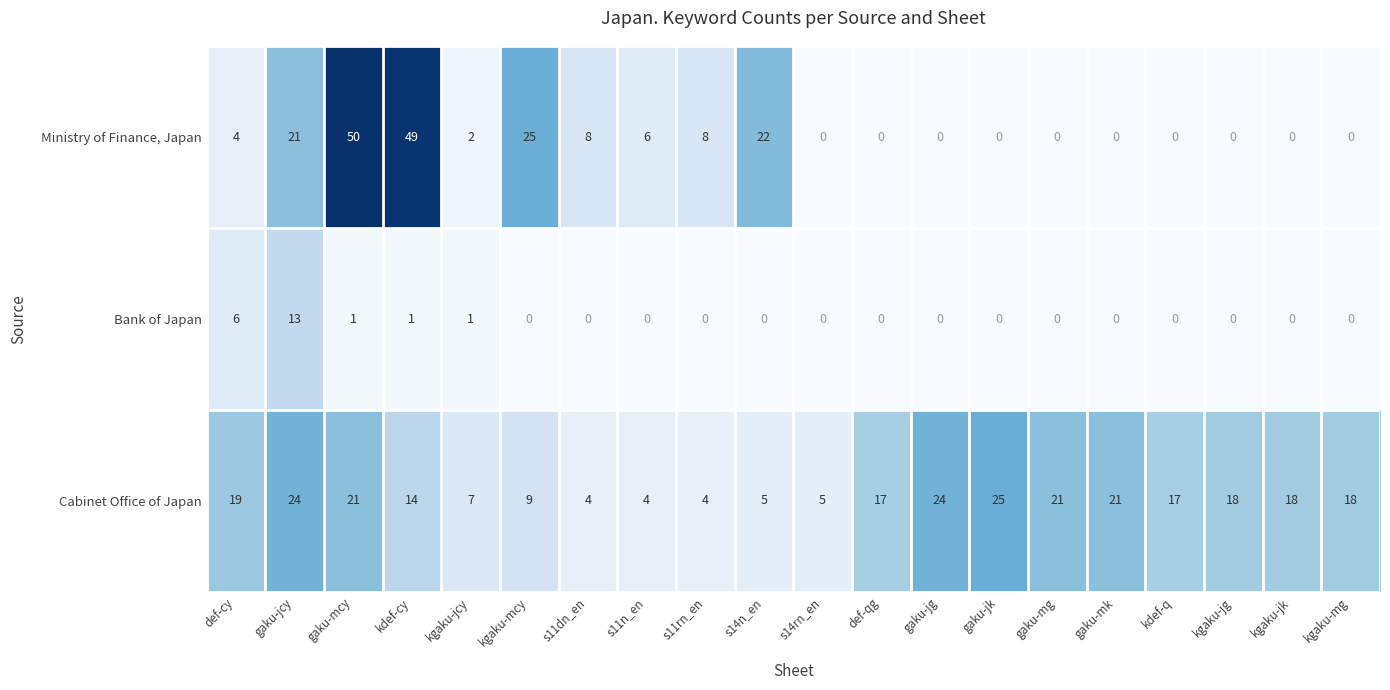

At how many categories does at least one series exceed 38?

2